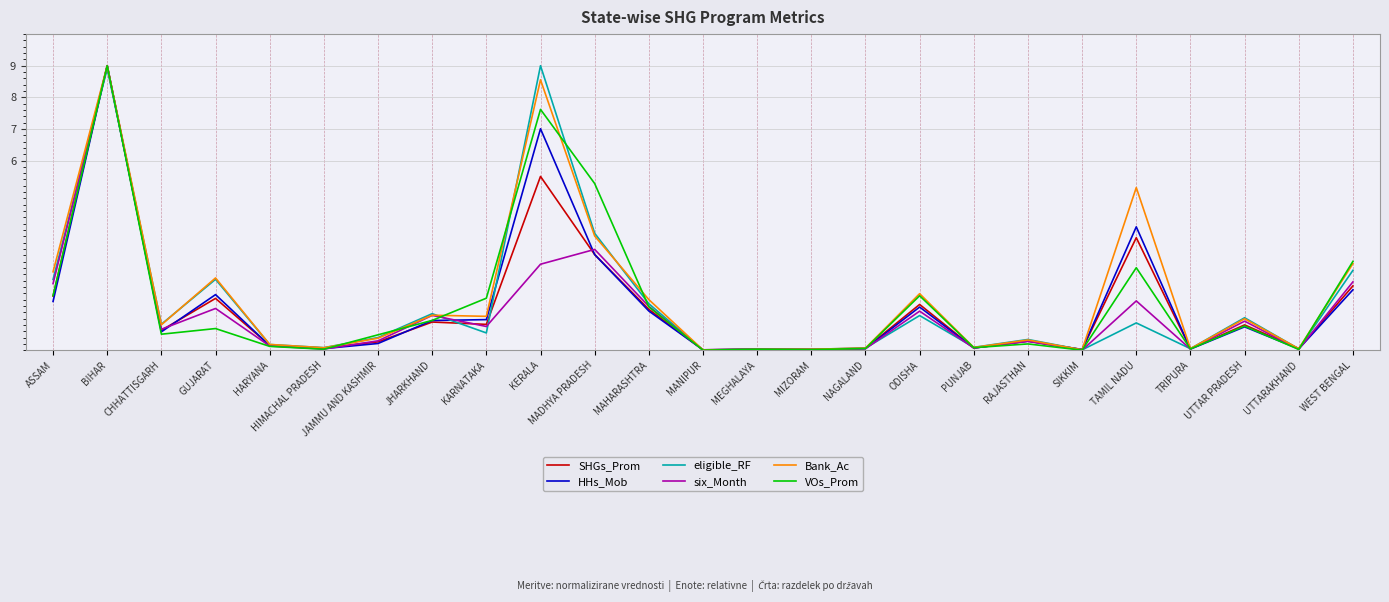

What is the total value across all series at CHHATTISGARH?

4.0